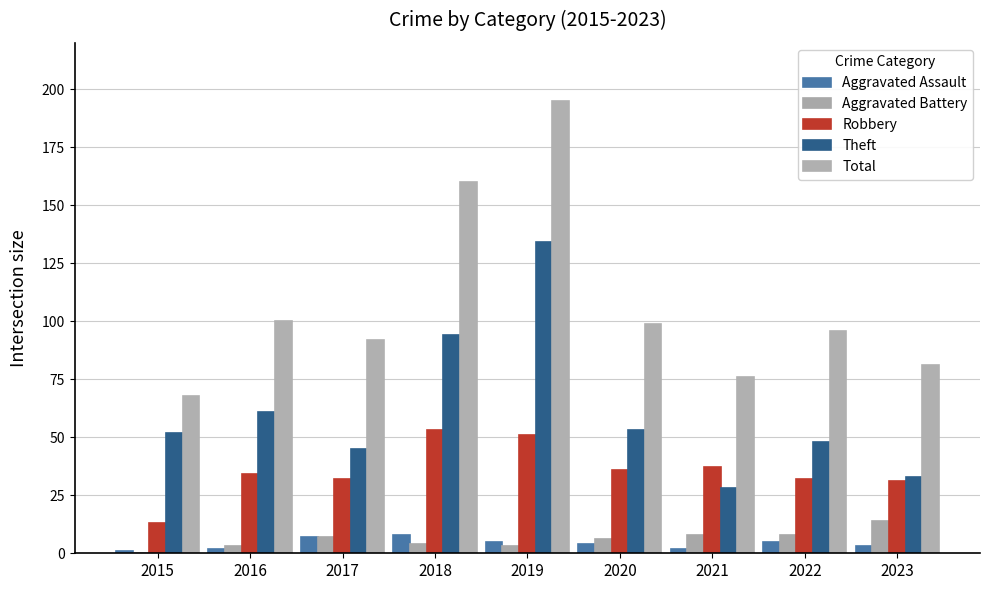

Rank the series by their maximum value, from lowest to highest.

Aggravated Assault, Aggravated Battery, Robbery, Theft, Total